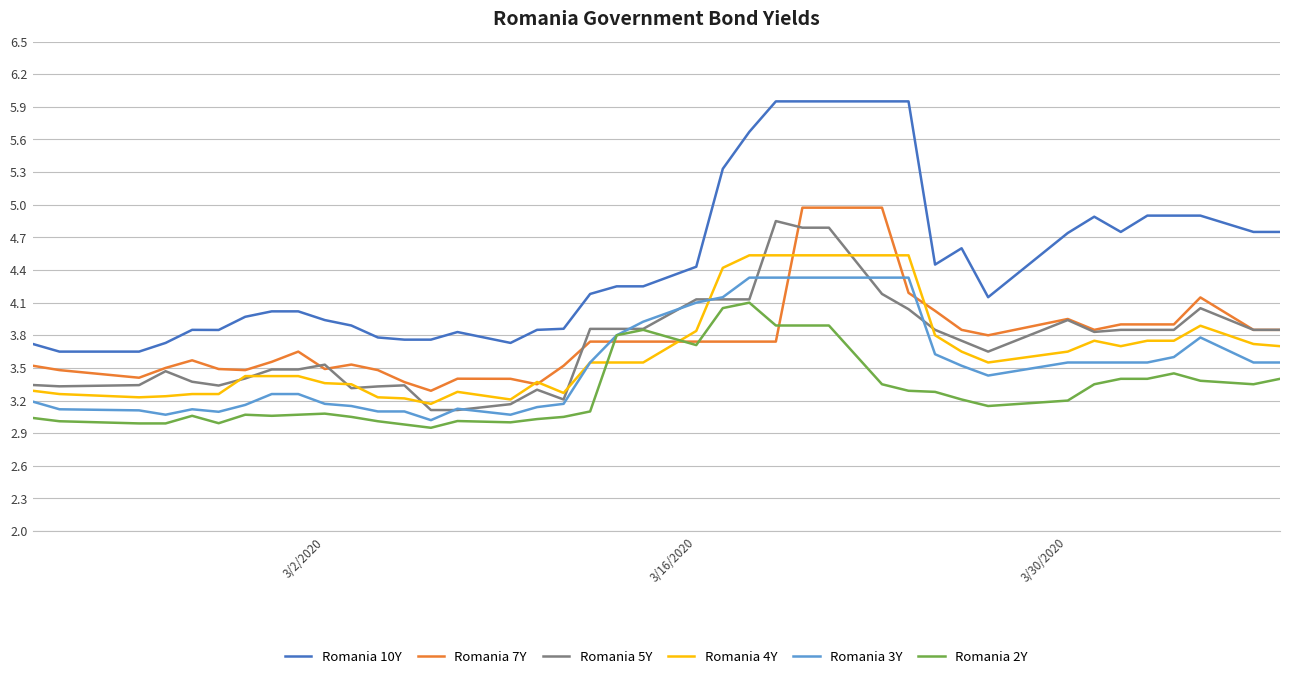

Which series has the largest range (max minus min)?

Romania 10Y